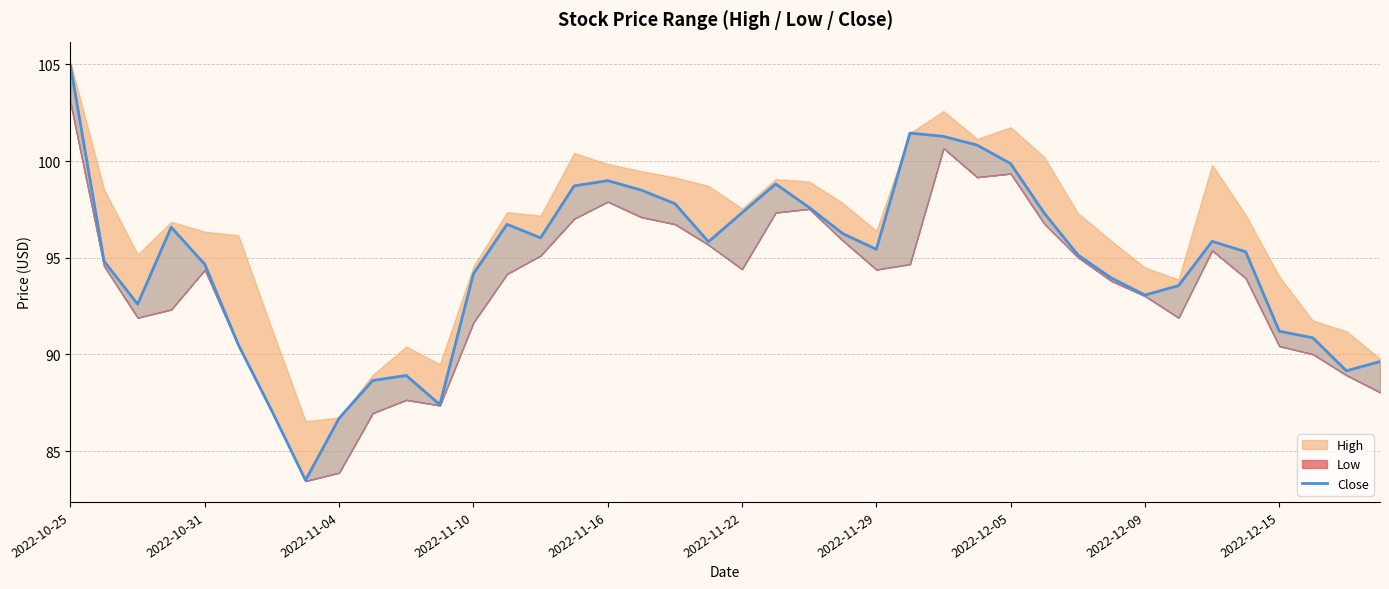

Where is the data nearest to the value 94?

31